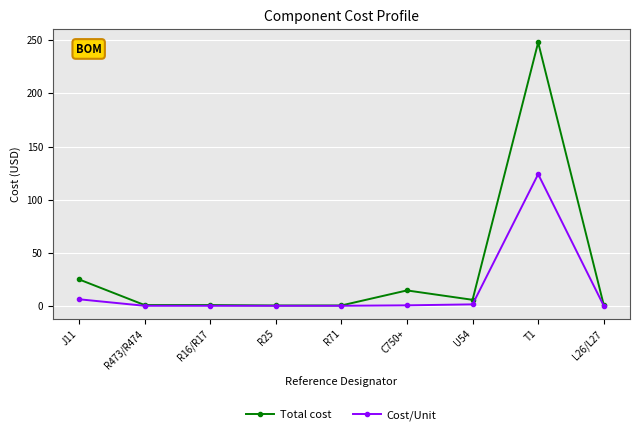

Count the number of categories in the chart.

9